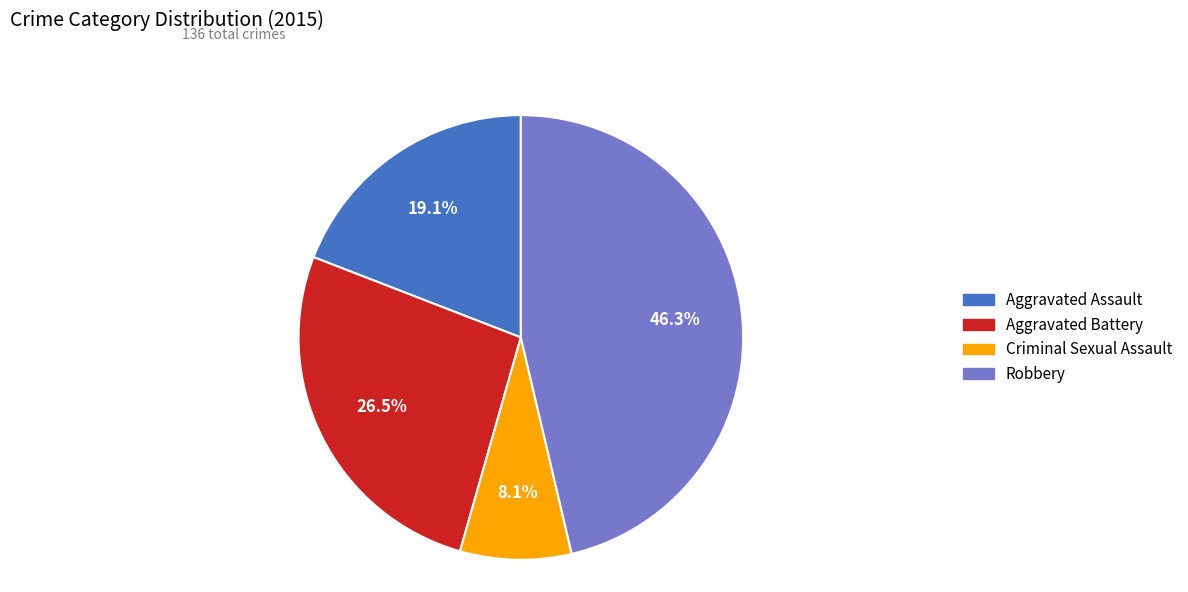

Does any single category account for the majority?

No